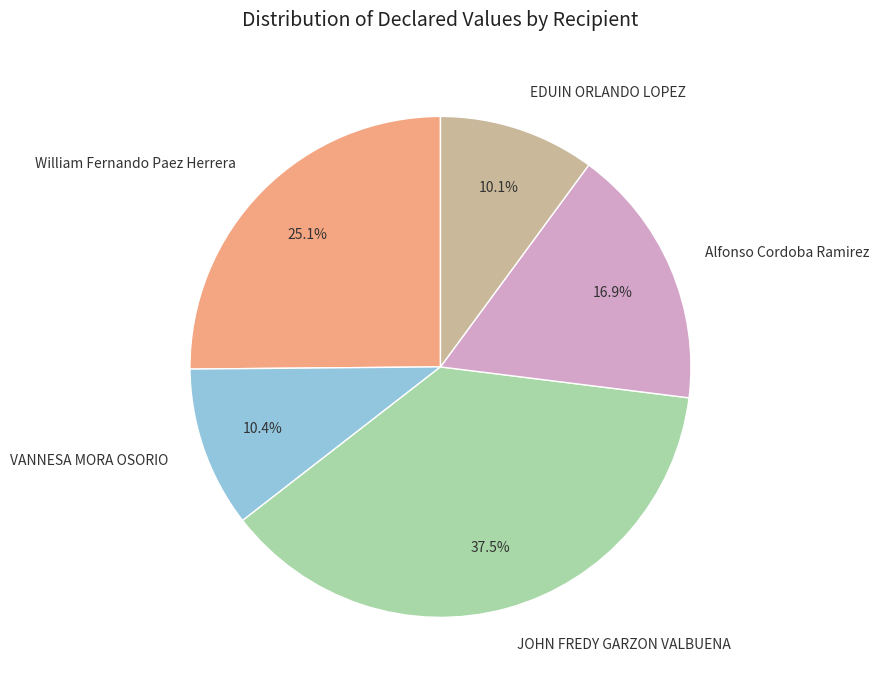

What is the largest slice in the pie chart?

JOHN FREDY GARZON VALBUENA